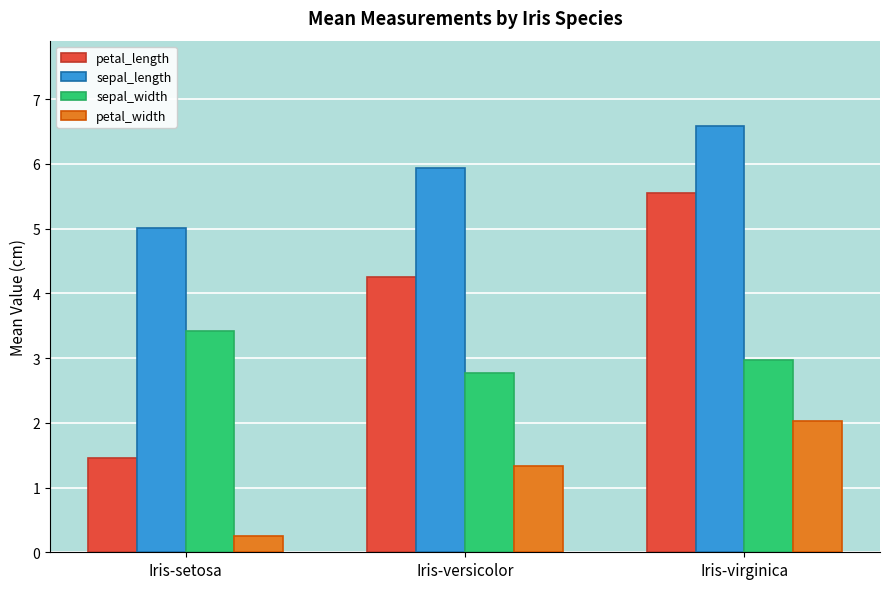

What is the label of the 3rd bar from the left?

Iris-virginica